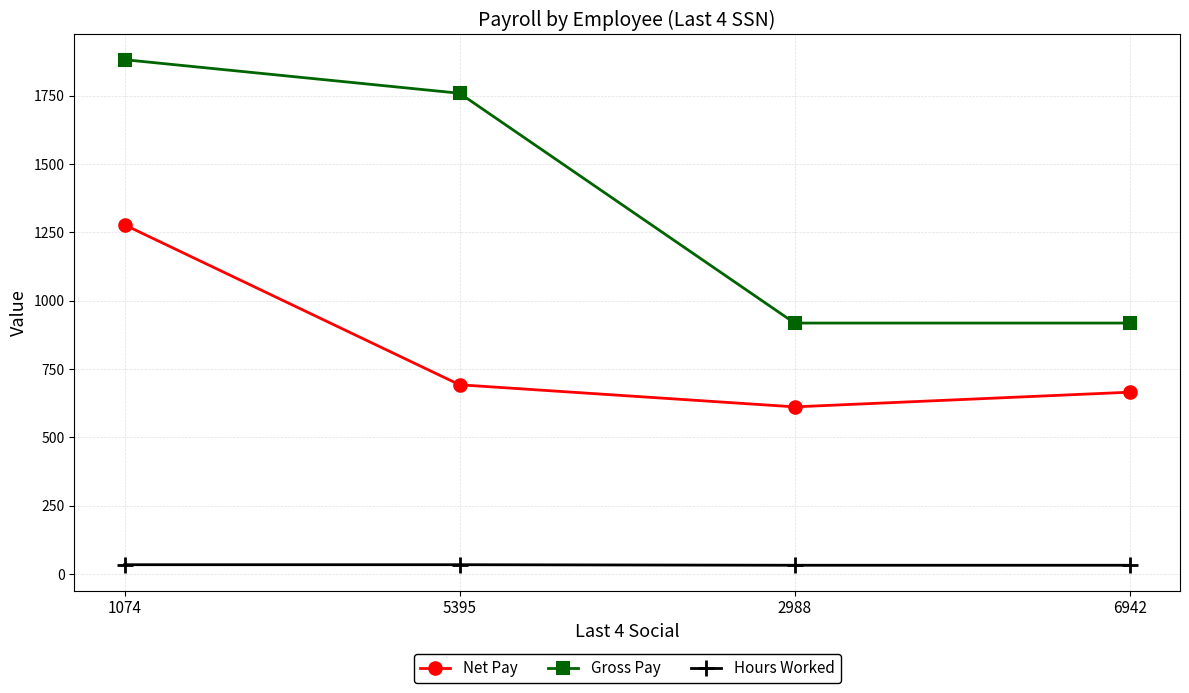

What are all the series names shown in the legend?

Net Pay, Gross Pay, Hours Worked